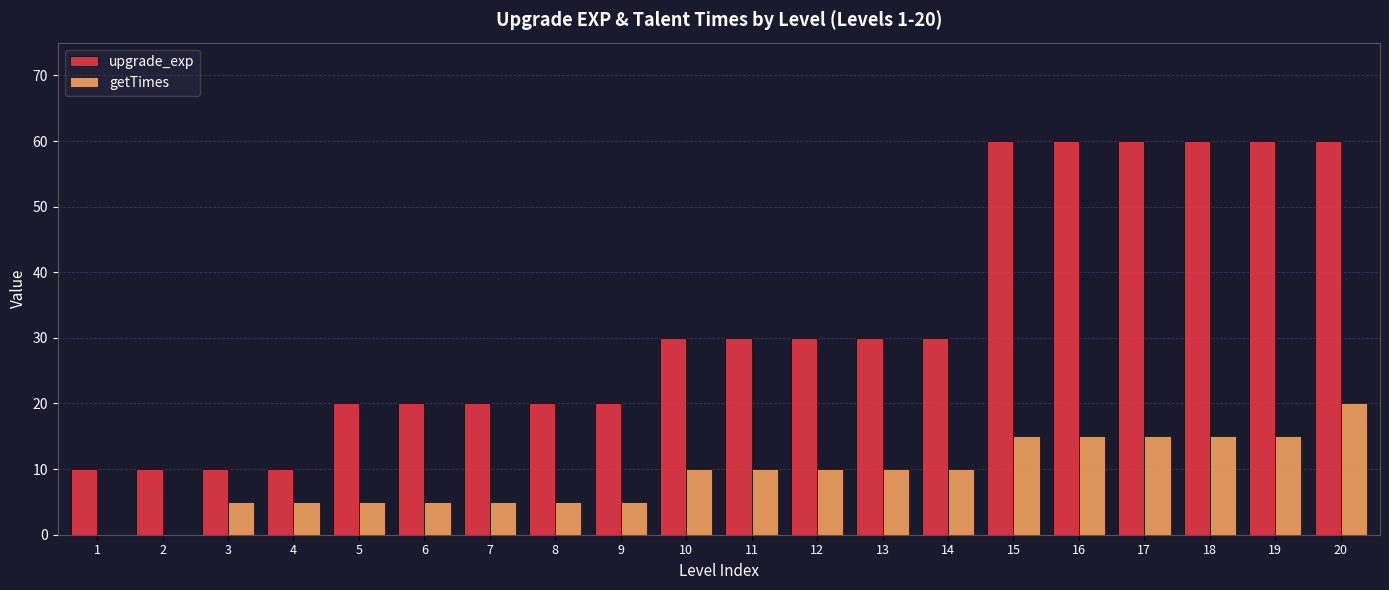

At which category is the sum across all series the highest?

20